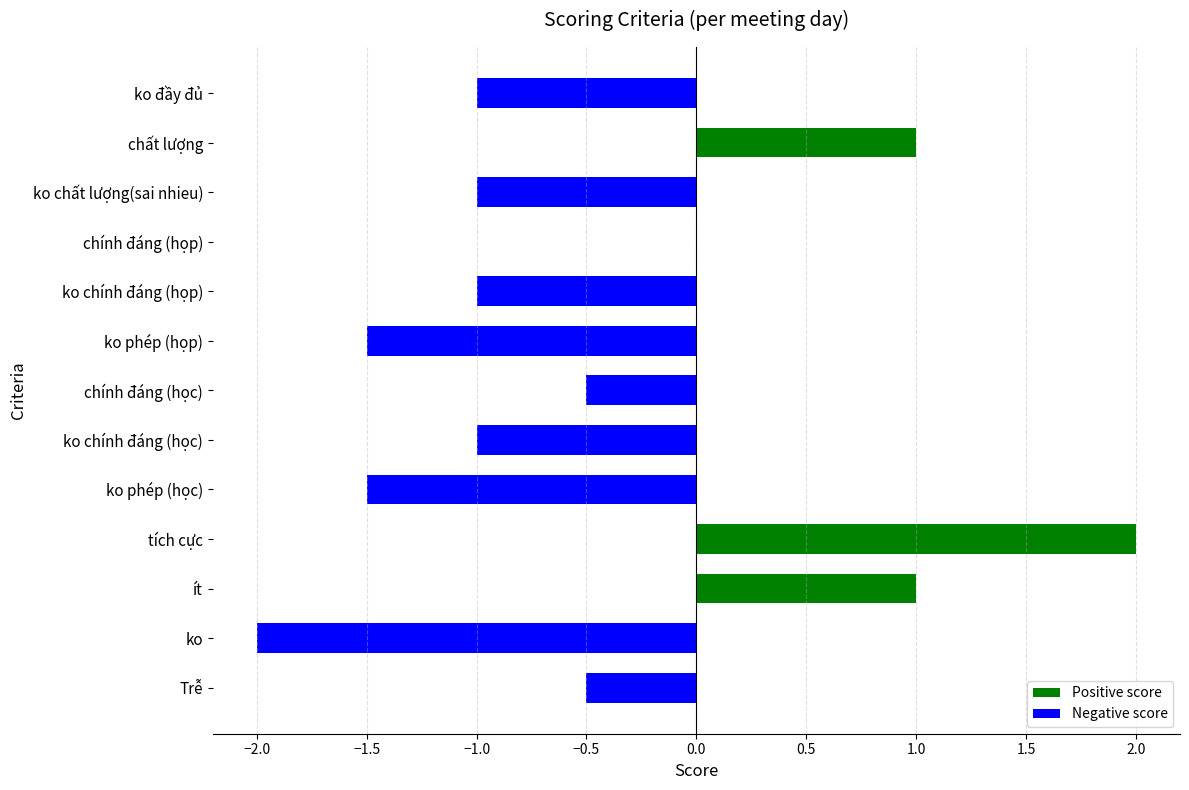

Reading top to bottom, extract all data points from this chart.

ko đầy đủ=-1.0	chất lượng=1.0	ko chất lượng(sai nhieu)=-1.0	chính đáng (họp)=0.0	ko chính đáng (họp)=-1.0	ko phép (họp)=-1.5	chính đáng (học)=-0.5	ko chính đáng (học)=-1.0	ko phép (học)=-1.5	tích cực=2.0	ít=1.0	ko=-2.0	Trễ=-0.5